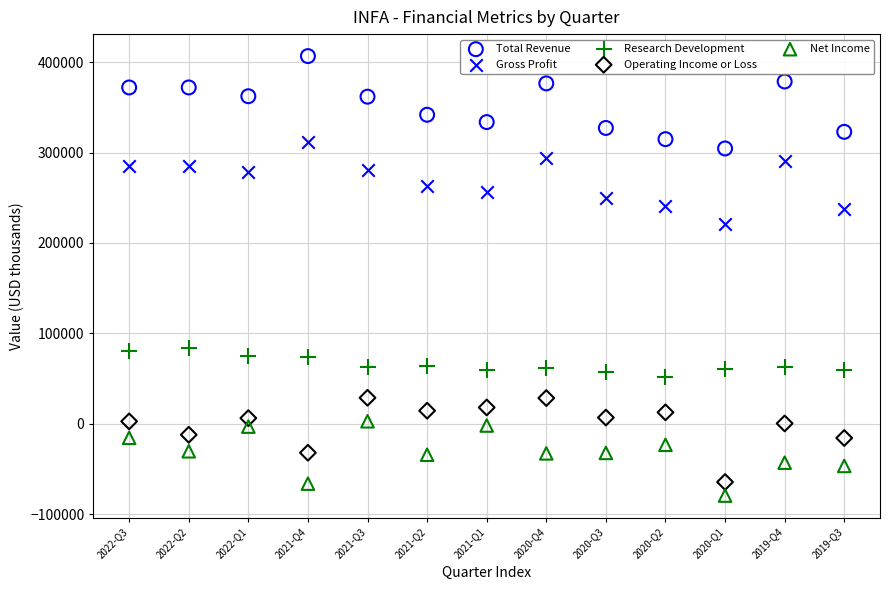

Which series reaches the maximum Y coordinate?

Total Revenue